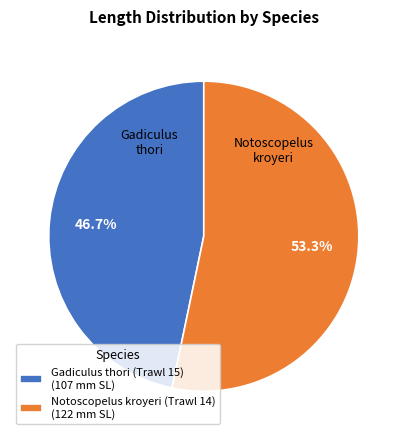

Approximately how many times larger is the value at Gadiculus thori (Trawl 15) compared to Notoscopelus kroyeri (Trawl 14)?

0.9